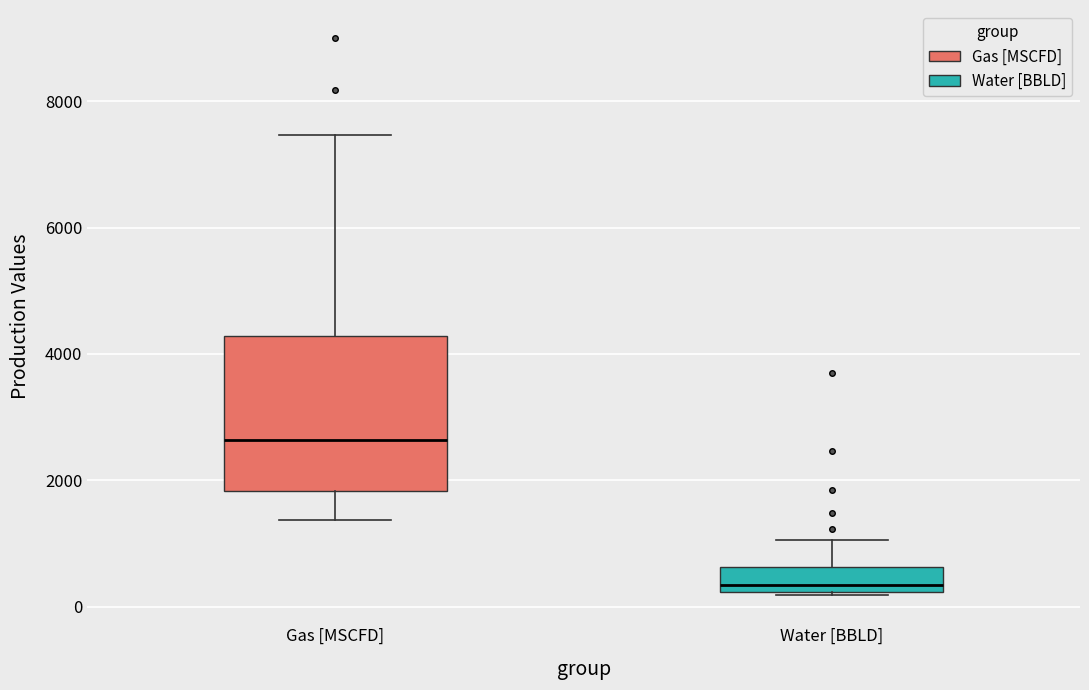

Comparing the boxes themselves (not the whiskers), which one is the tallest?

Gas [MSCFD]